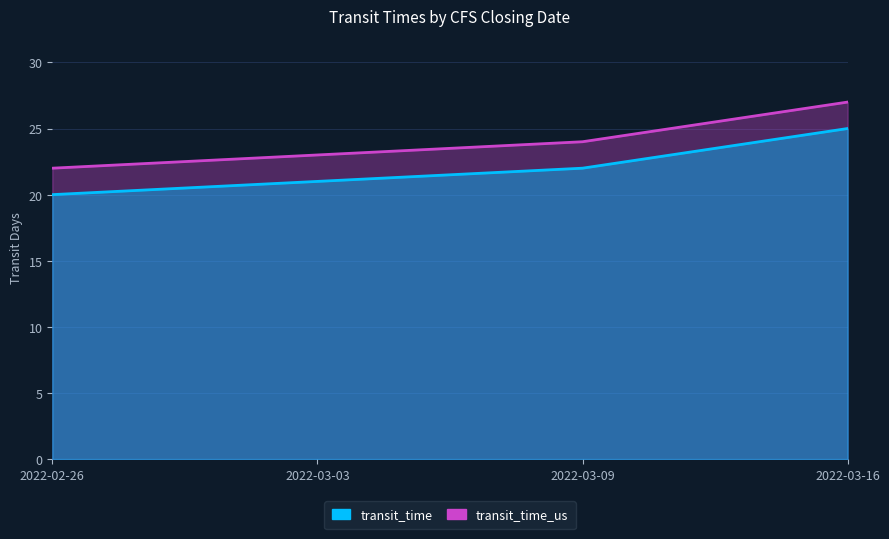

Which series changed the most between 2022-02-26 and 2022-03-03?

transit_time